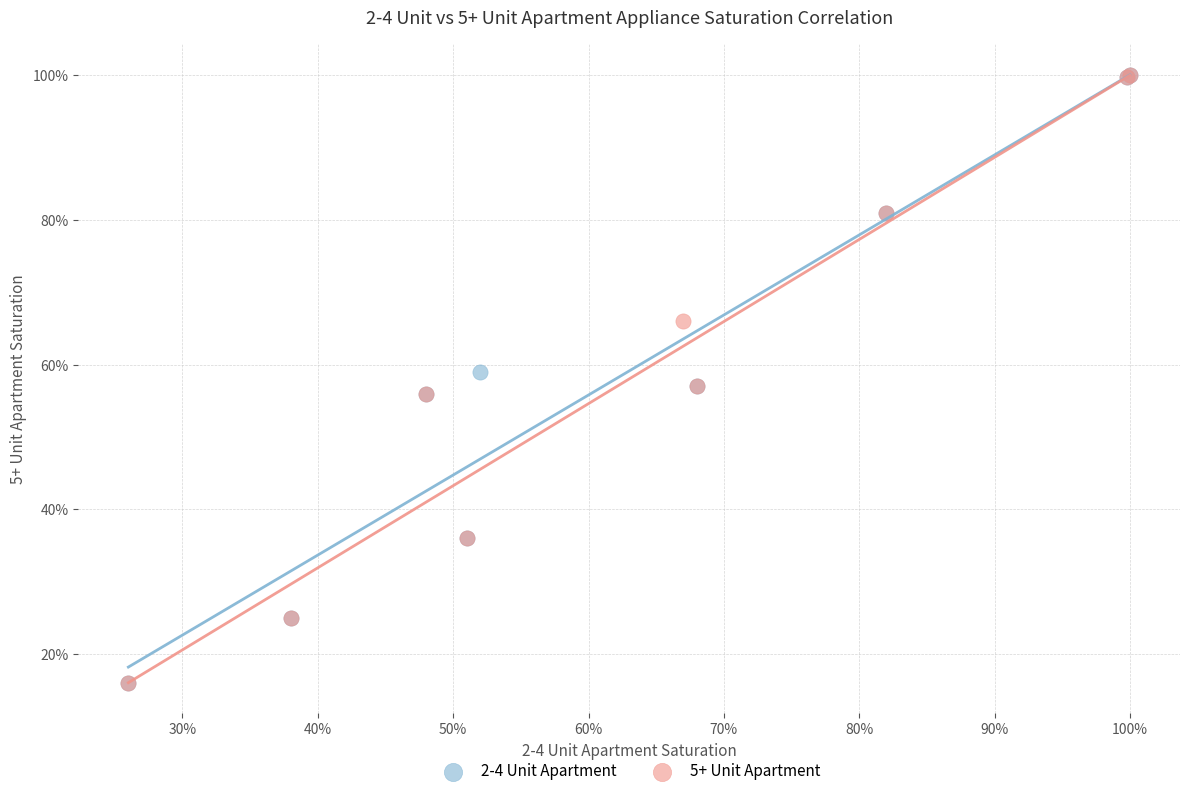

What are all the series names shown in the legend?

2-4 Unit Apartment, 5+ Unit Apartment